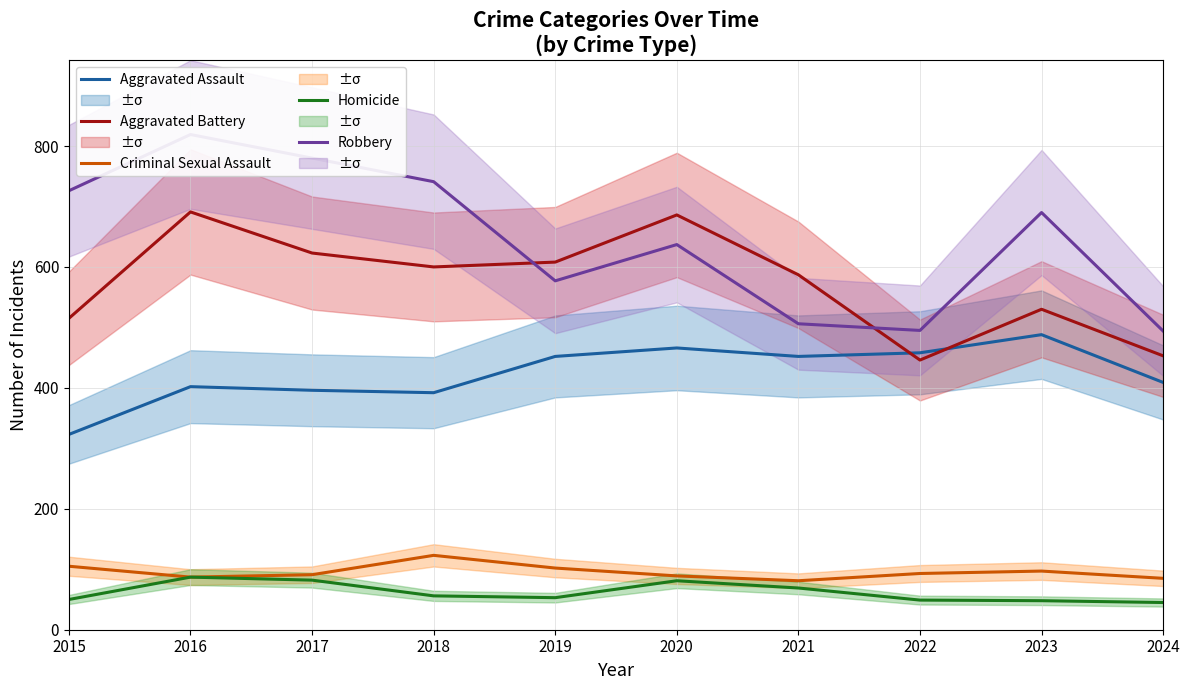

What is the difference between the maximum and minimum values in the Aggravated Assault series?

165